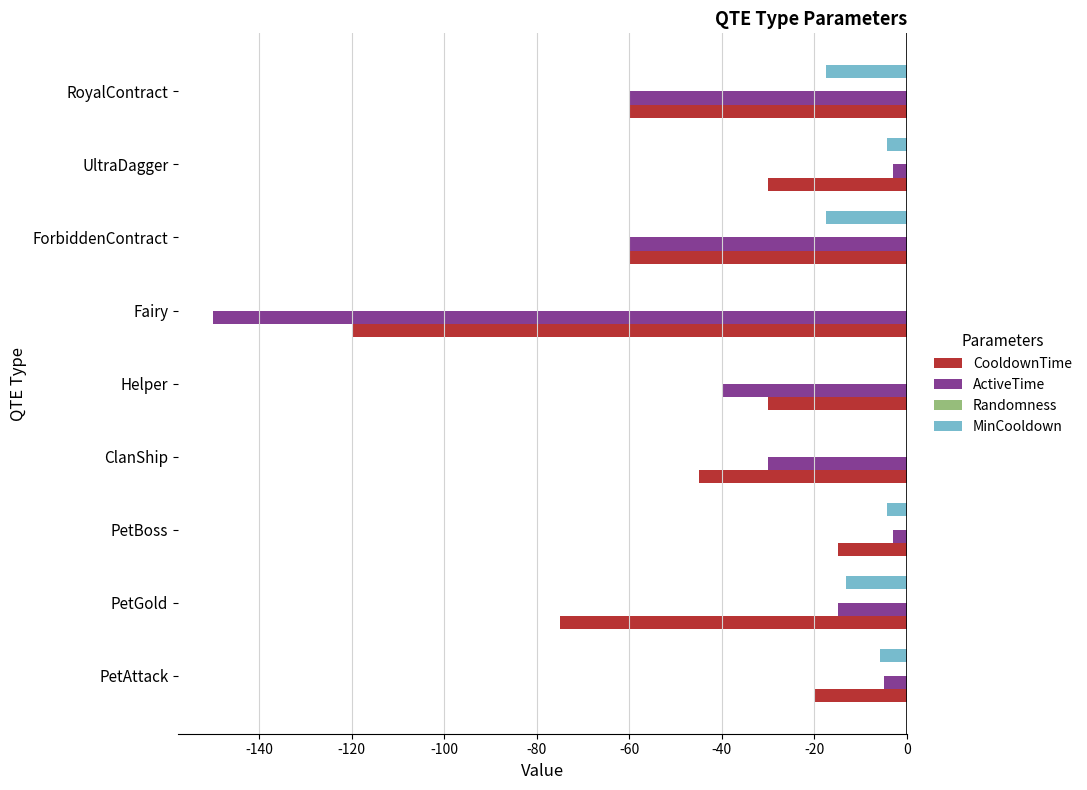

Is it true that MinCooldown equals -17.6 at ForbiddenContract?

True